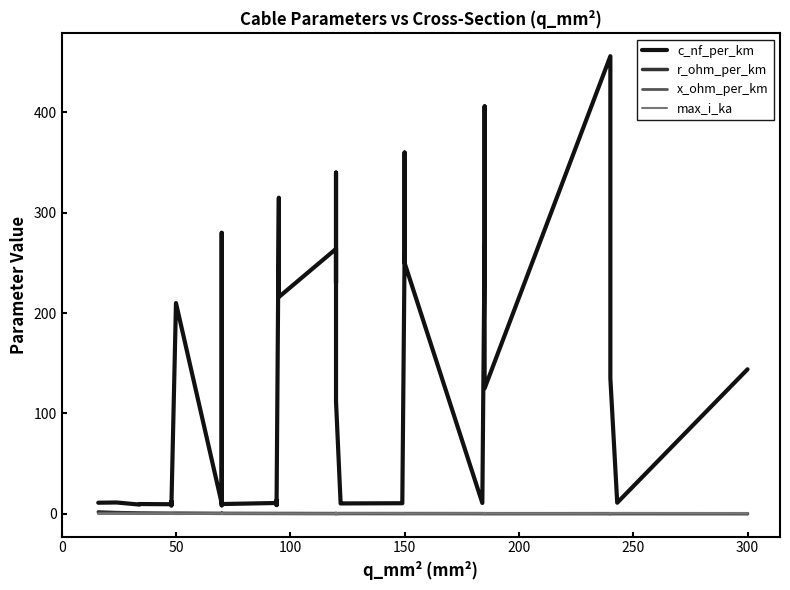

Count the x_ohm_per_km values in the range 0 to 1.

40